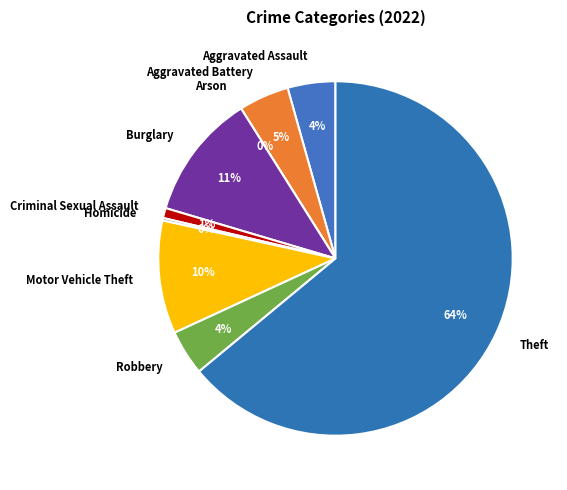

Count the number of slices in the pie.

9